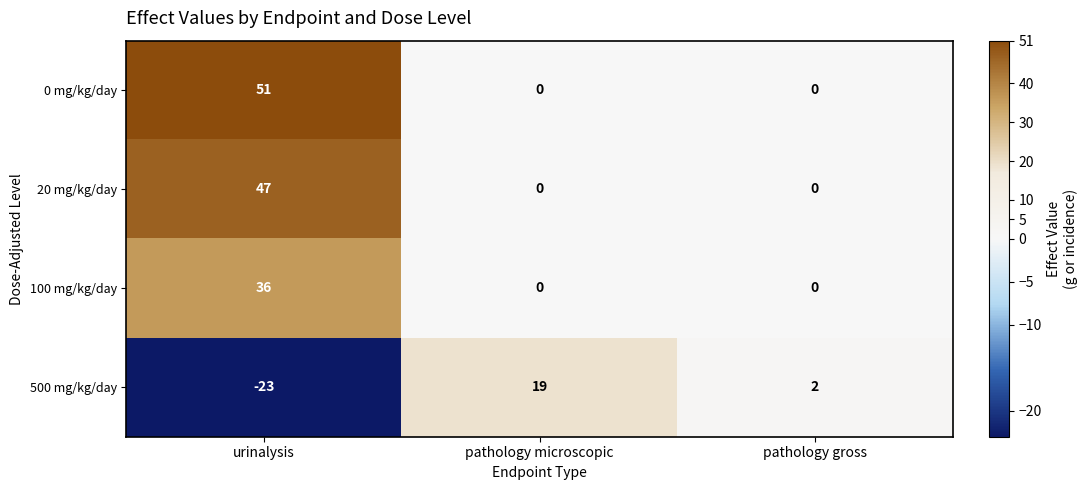

Reading left to right, extract all data points from this chart.

0 mg/kg/day: 51	0	0
20 mg/kg/day: 47	0	0
100 mg/kg/day: 36	0	0
500 mg/kg/day: -23	19	2